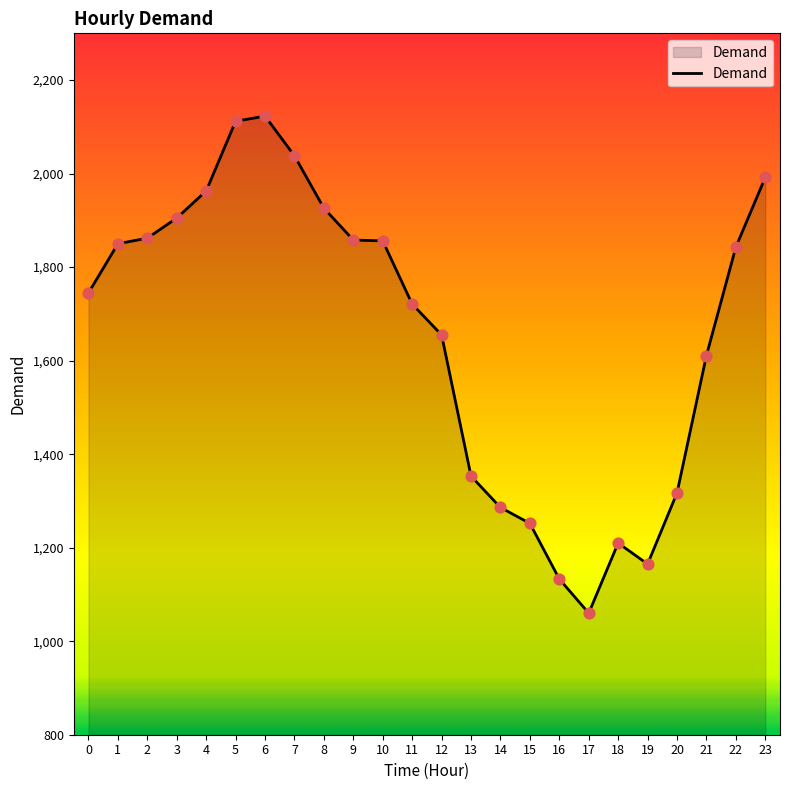

Approximately how many times larger is the value at 3 compared to 18?

1.6